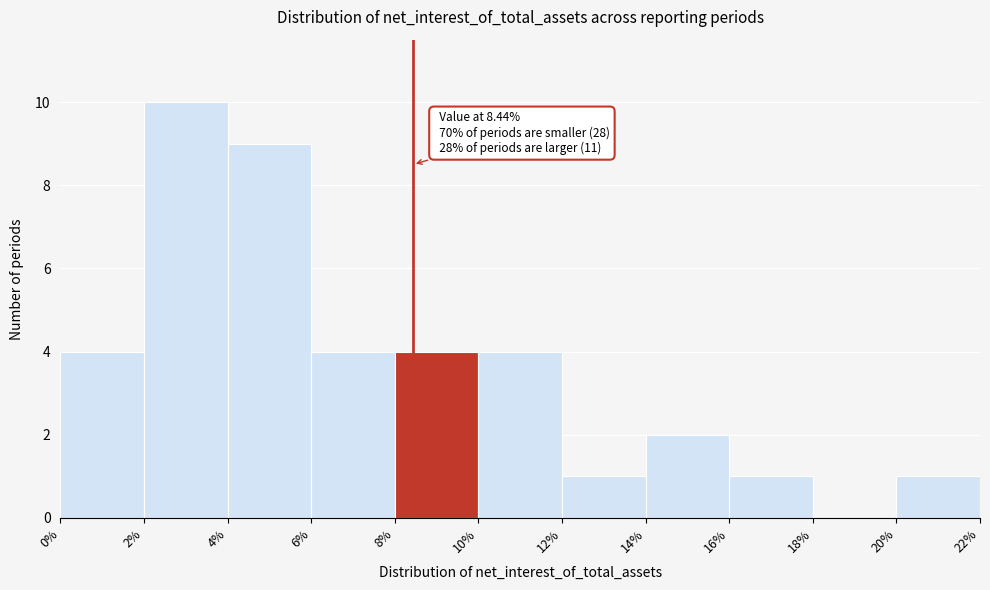

Which range on the x-axis has the tallest bar?

2% to 4%